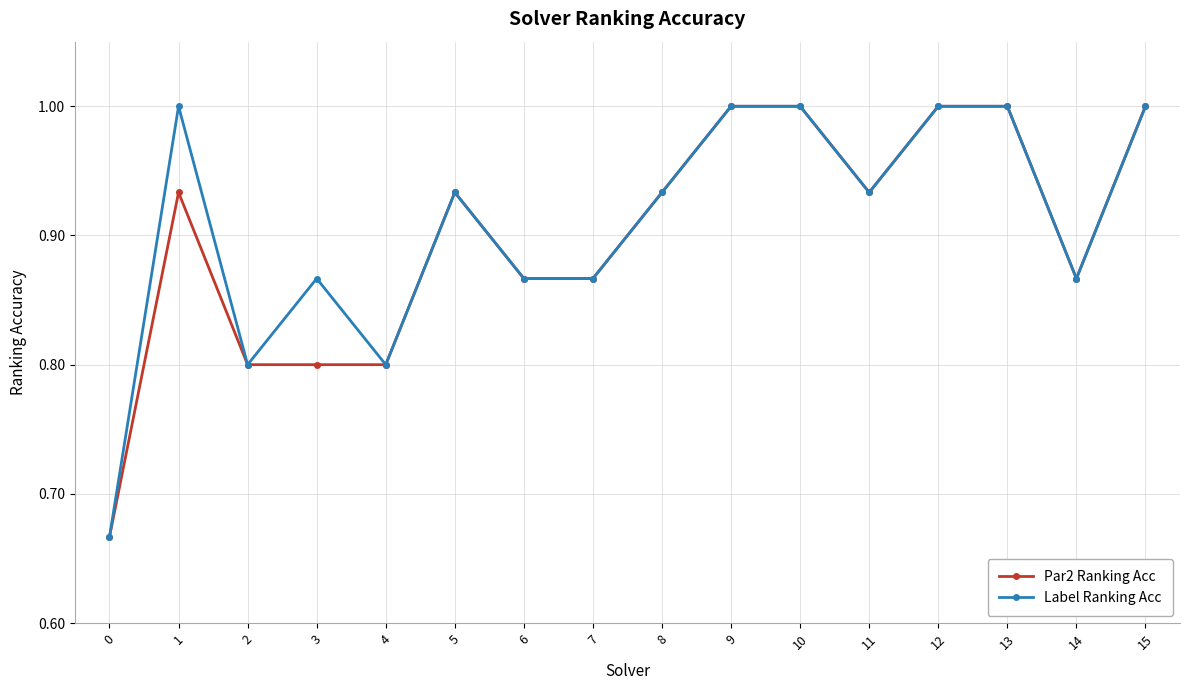

Count the Par2 Ranking Acc values in the range 0 to 1.

16